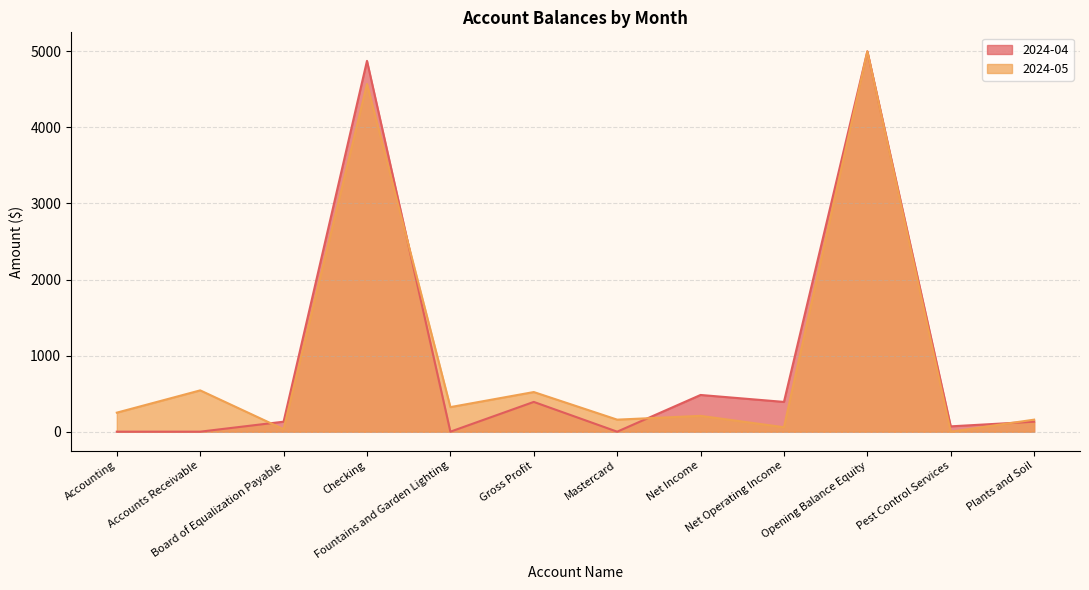

Is it true that 2024-04 equals 1672.1 at Retained Earnings?

False